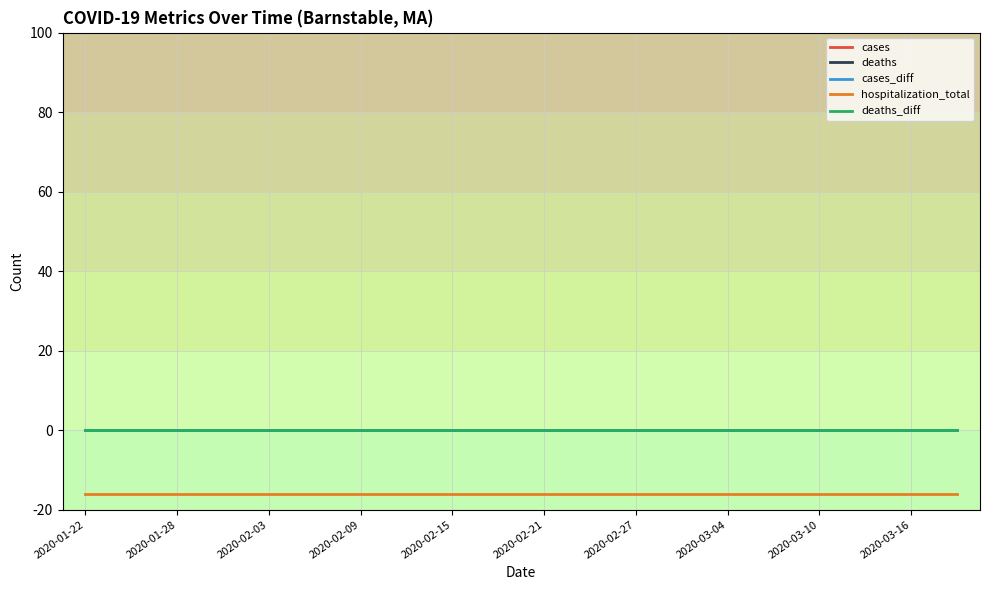

Where is hospitalization_total nearest to the value -16?

2020-01-22